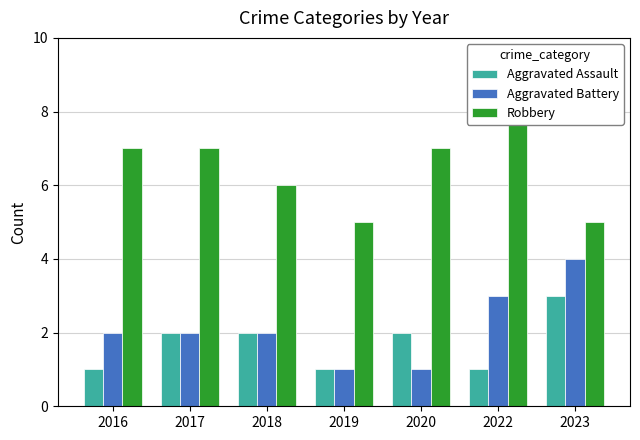

What is the difference between the maximum and minimum values in the Aggravated Battery series?

3